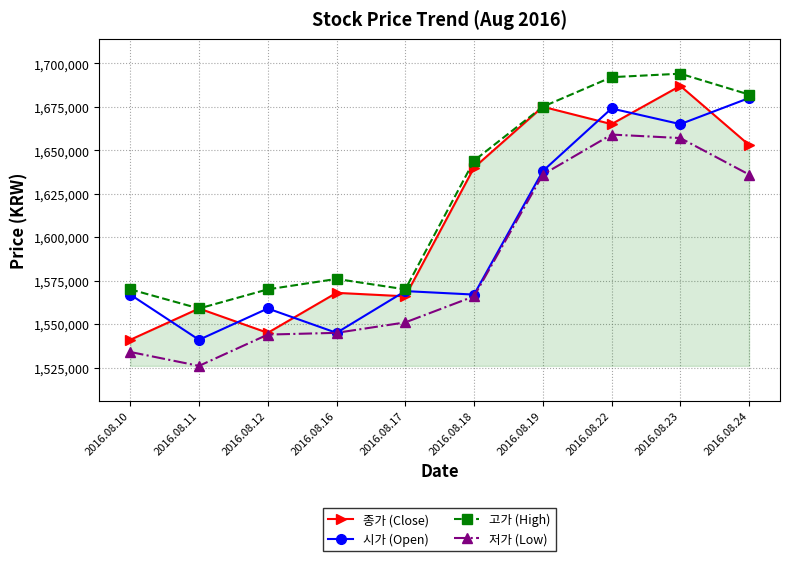

True or false: 고가 (High) and 저가 (Low) intersect in this chart.

False